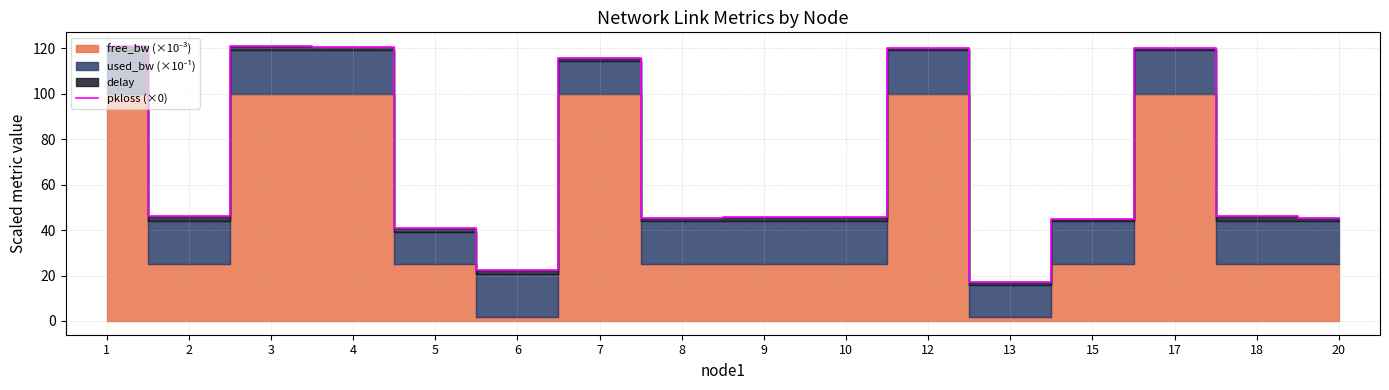

At which category does the chart reach its peak across all series?

1